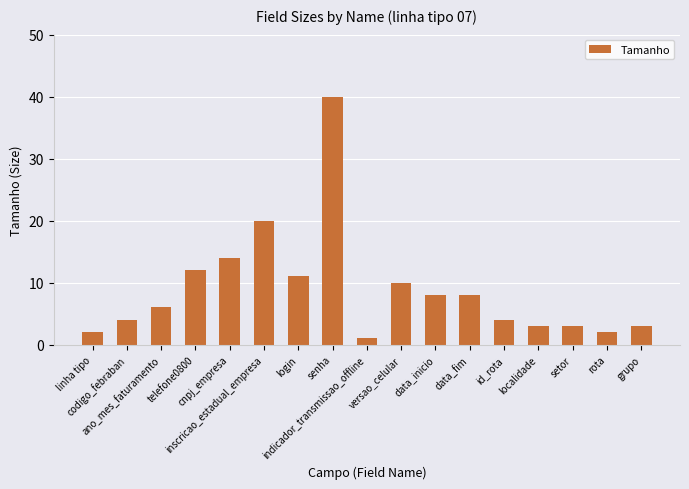

At which label is the value closest to 20?

inscricao_estadual_empresa